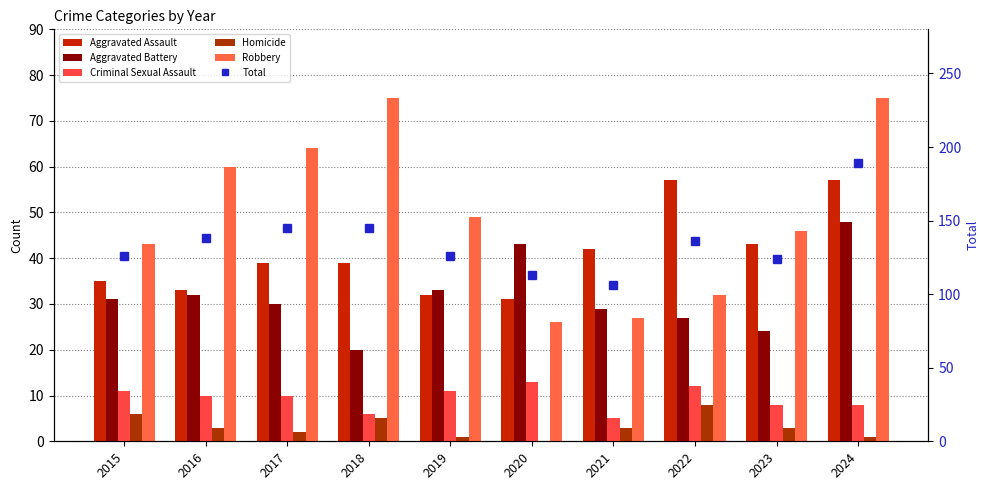

How many groups of bars are there?

10